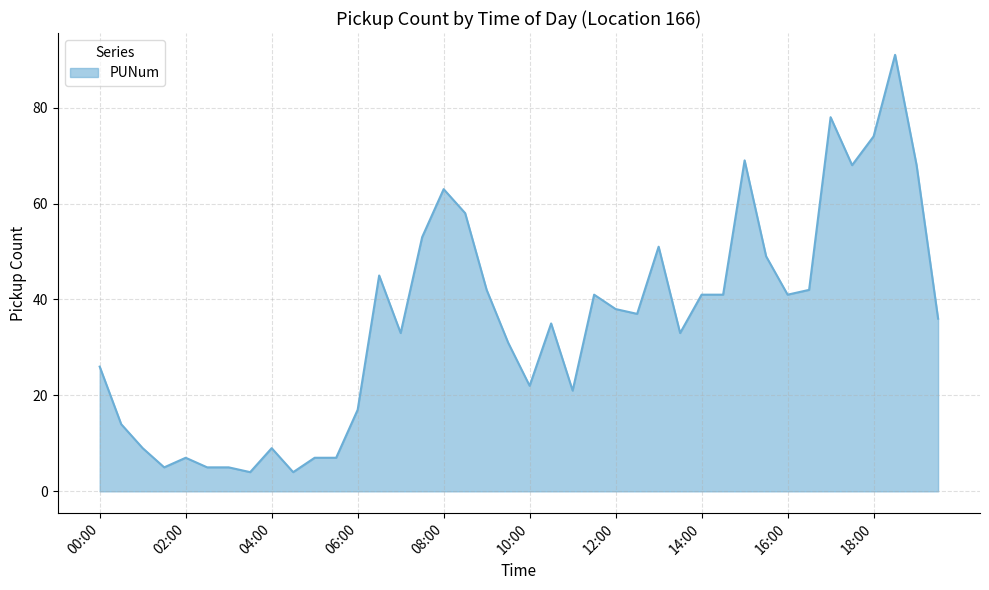

What is the difference between the maximum and minimum values?

87